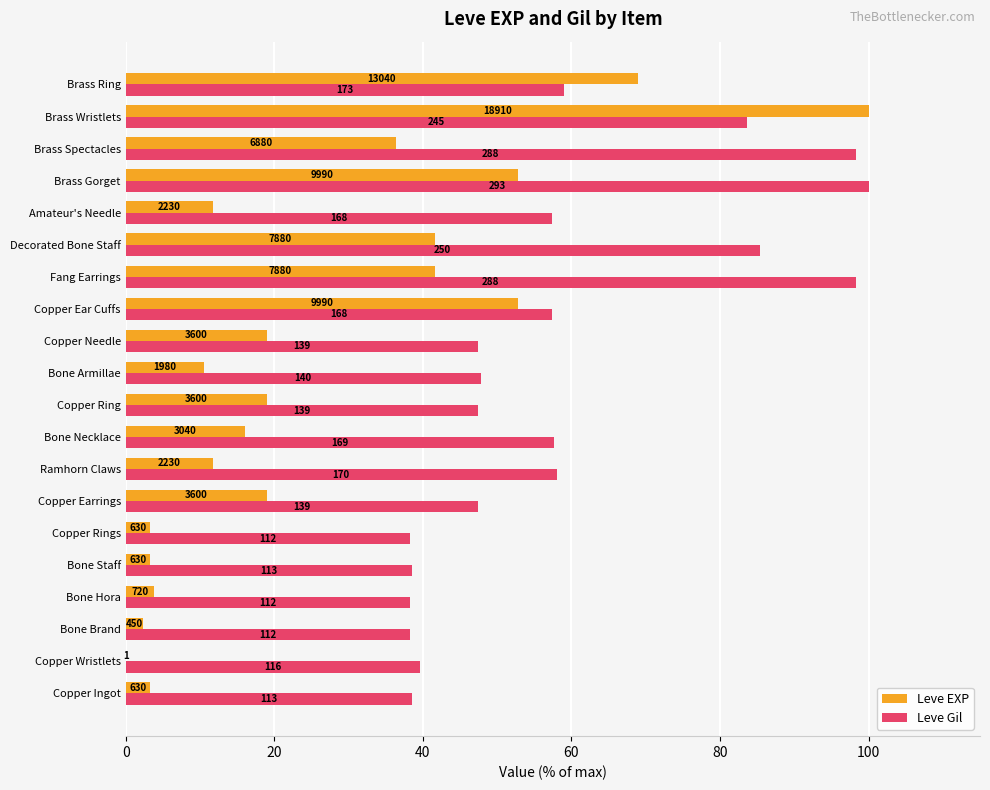

What are all the series names shown in the legend?

Leve EXP, Leve Gil